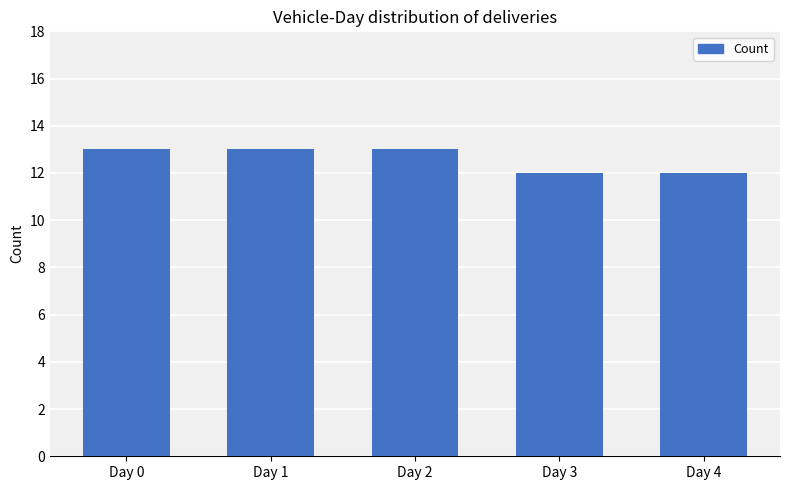

Reading left to right, what are all the values shown in this chart?

Day 0=13	Day 1=13	Day 2=13	Day 3=12	Day 4=12